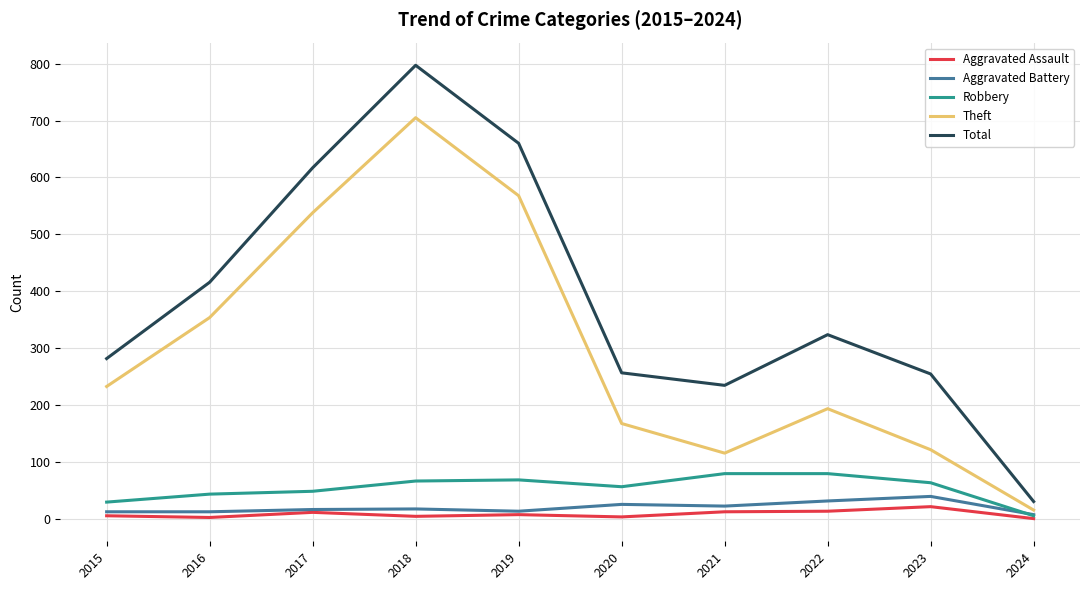

The Total series shows 255 at 2017. True or false?

False